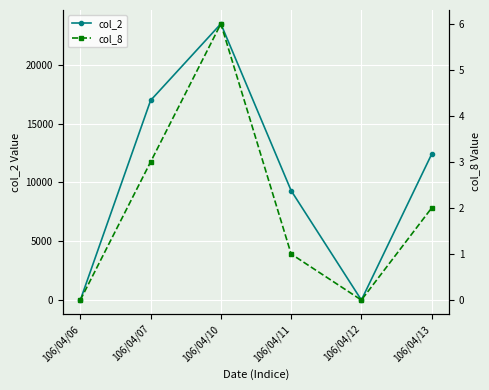

Where is col_8 nearest to the value 3?

106/04/07